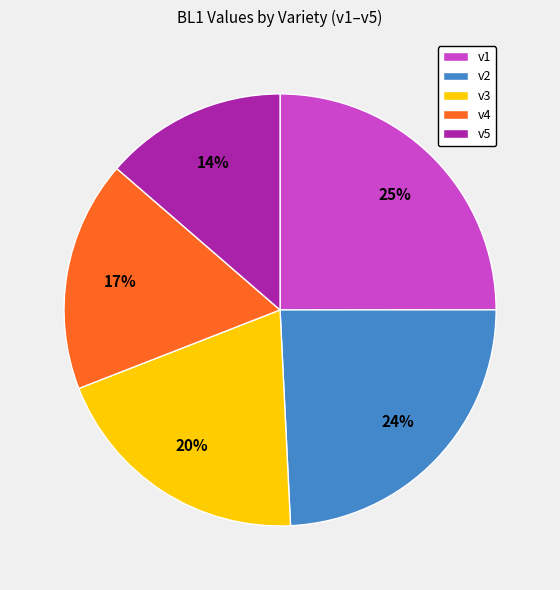

Rank the categories by value from highest to lowest.

v1, v2, v3, v4, v5